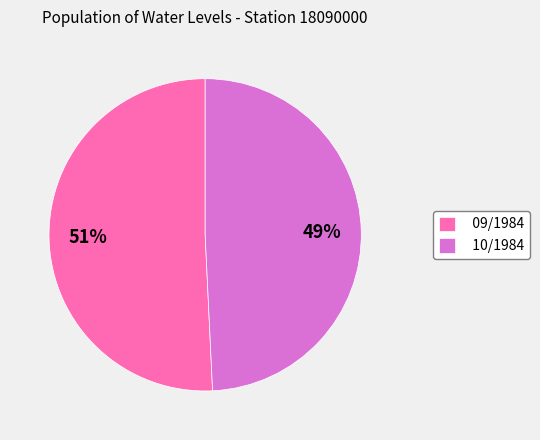

The 09/1984 slice represents 51% of the pie. True or false?

True